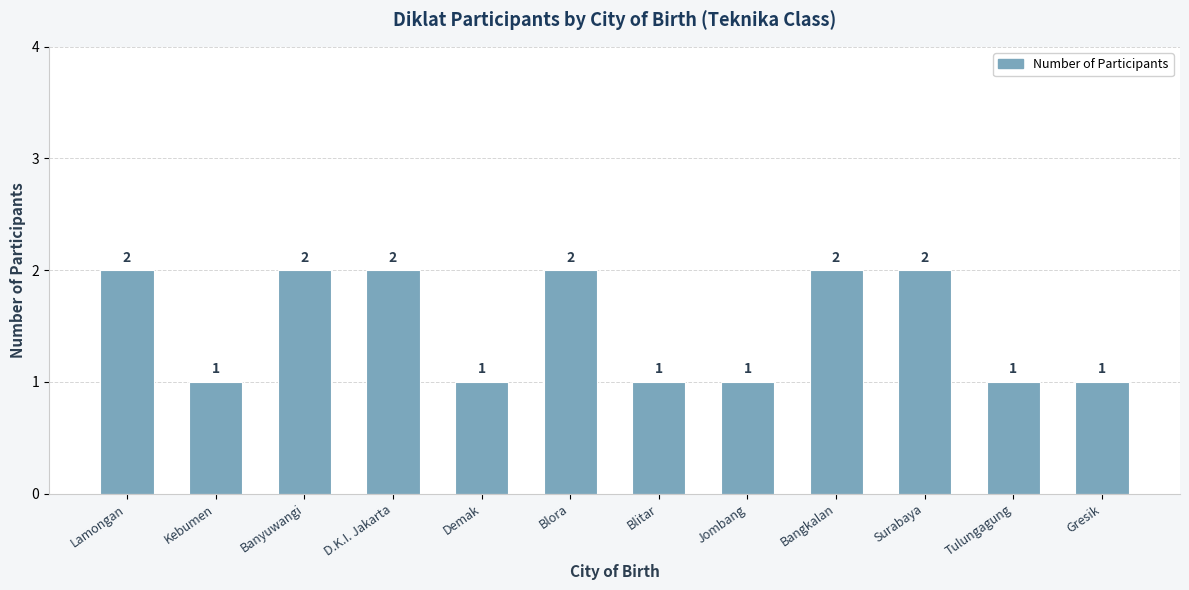

The value at Blitar is 1. True or false?

True